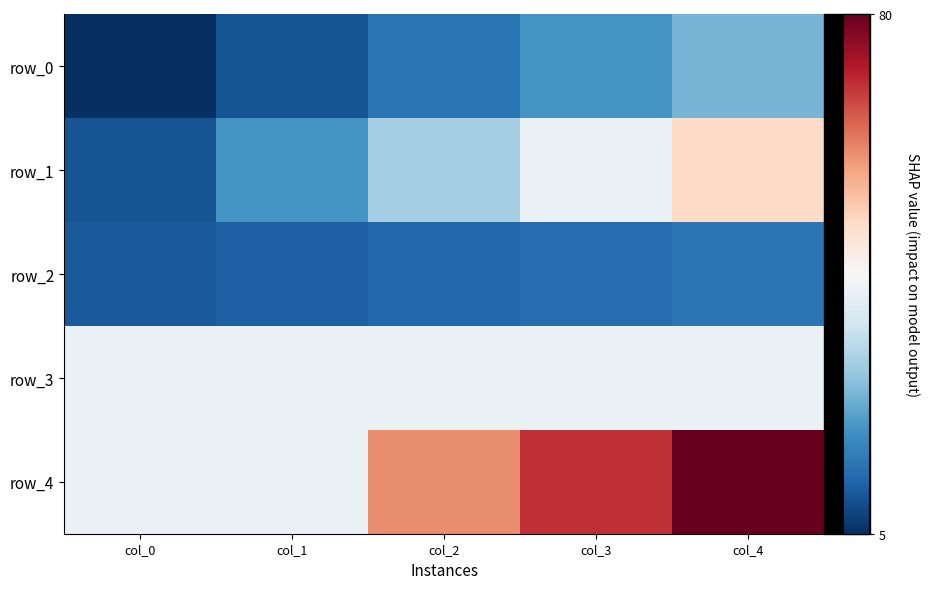

Which series has the largest total across all categories?

row_4